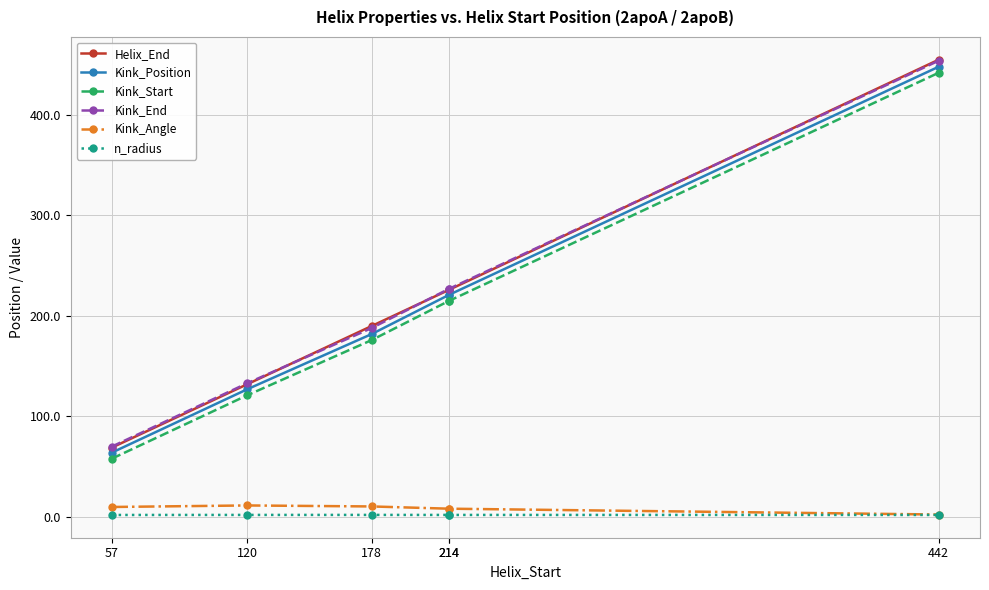

How many values in the Kink_Position series are below 221?

3